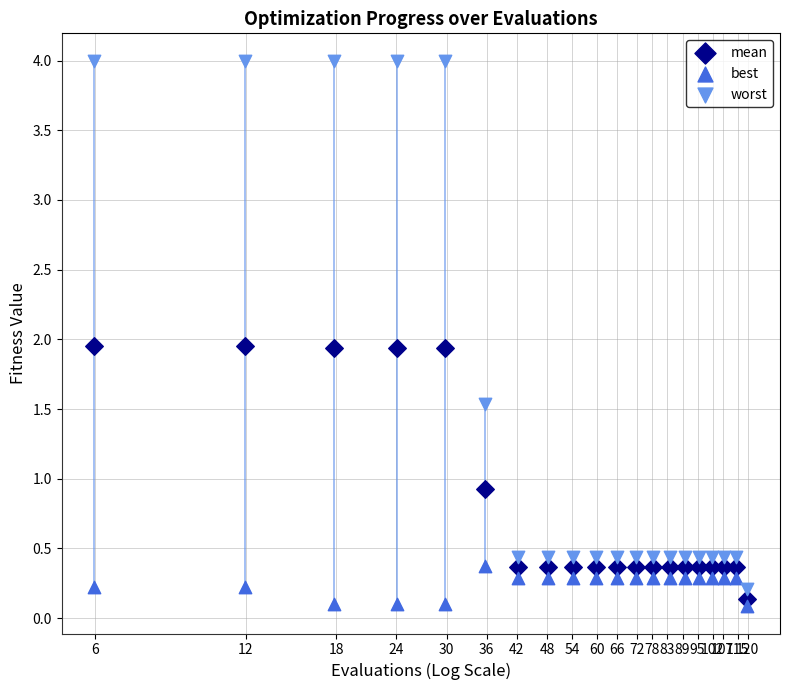

Across all data points, what is the range of Y values (max minus min)?

3.9